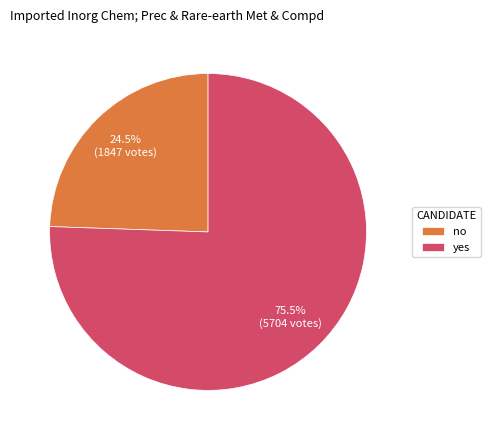

To the nearest percent, what is the combined percentage of yes and no?

100%